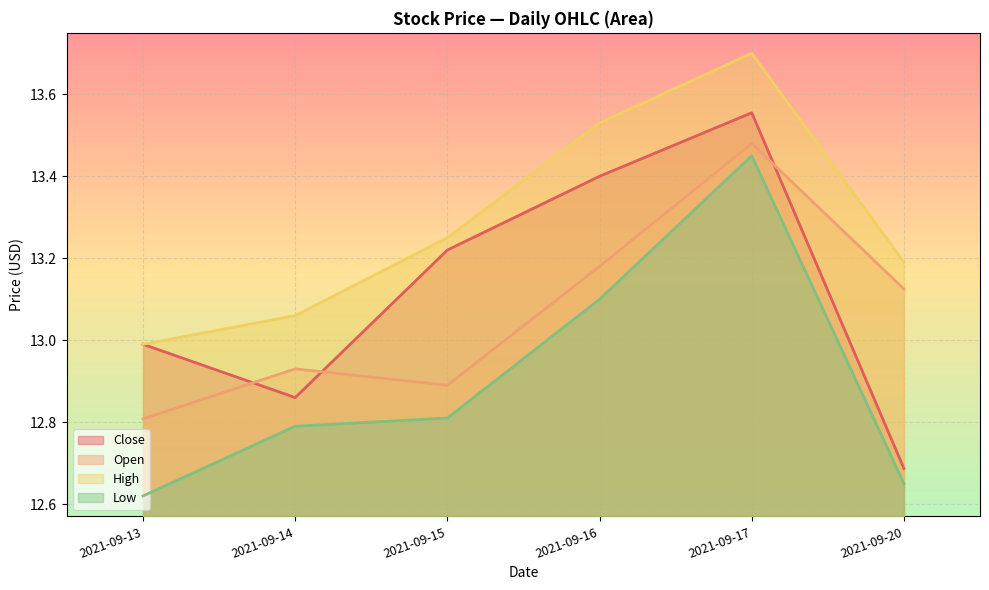

Which series has the widest spread of values?

Close